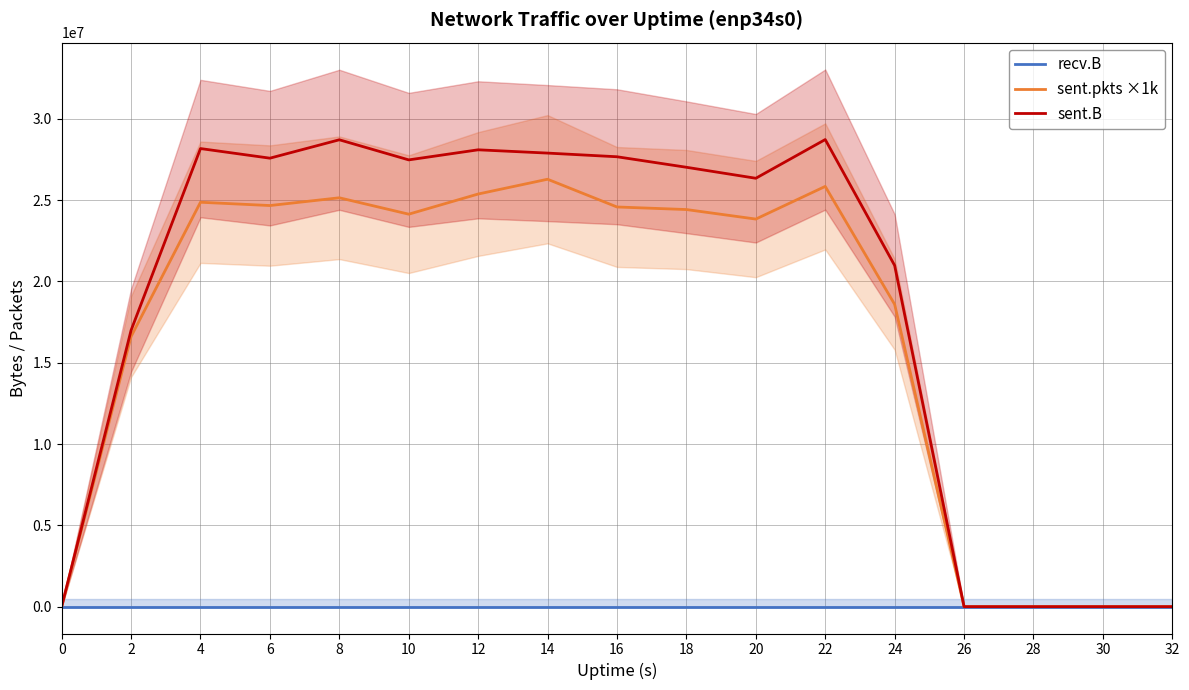

What is the average value of the sent.pkts ×1k series?

16729588